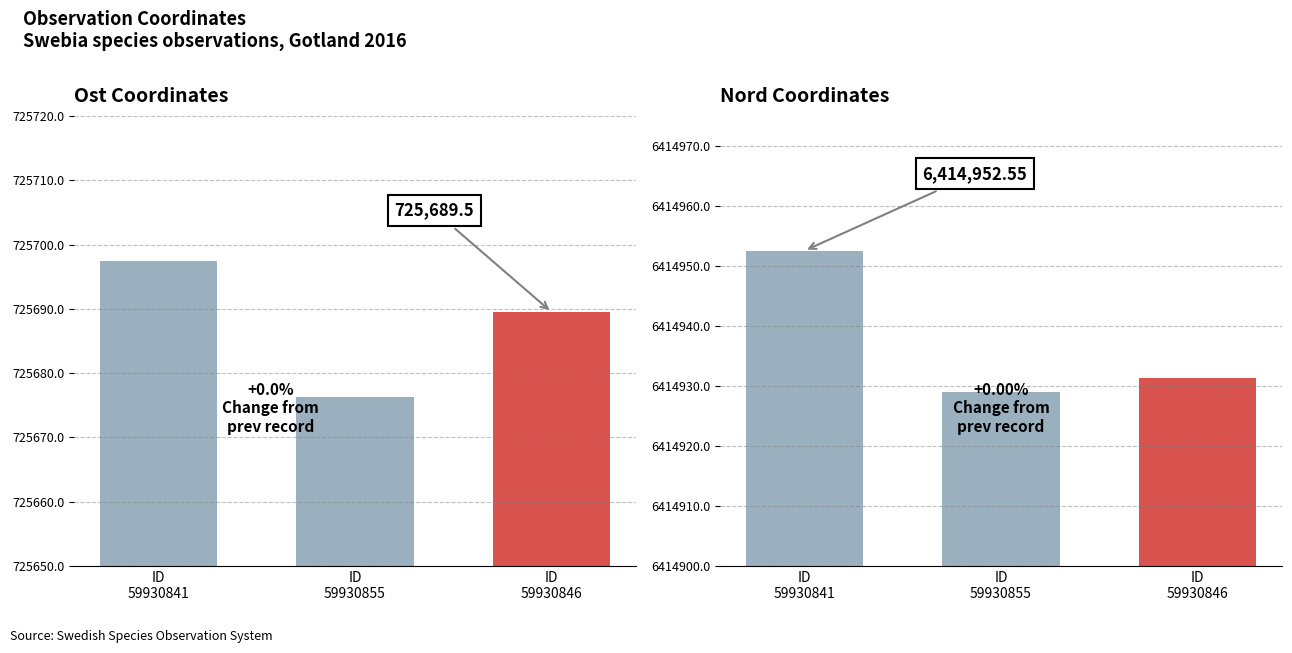

What position from the left is ID
59930846?

3